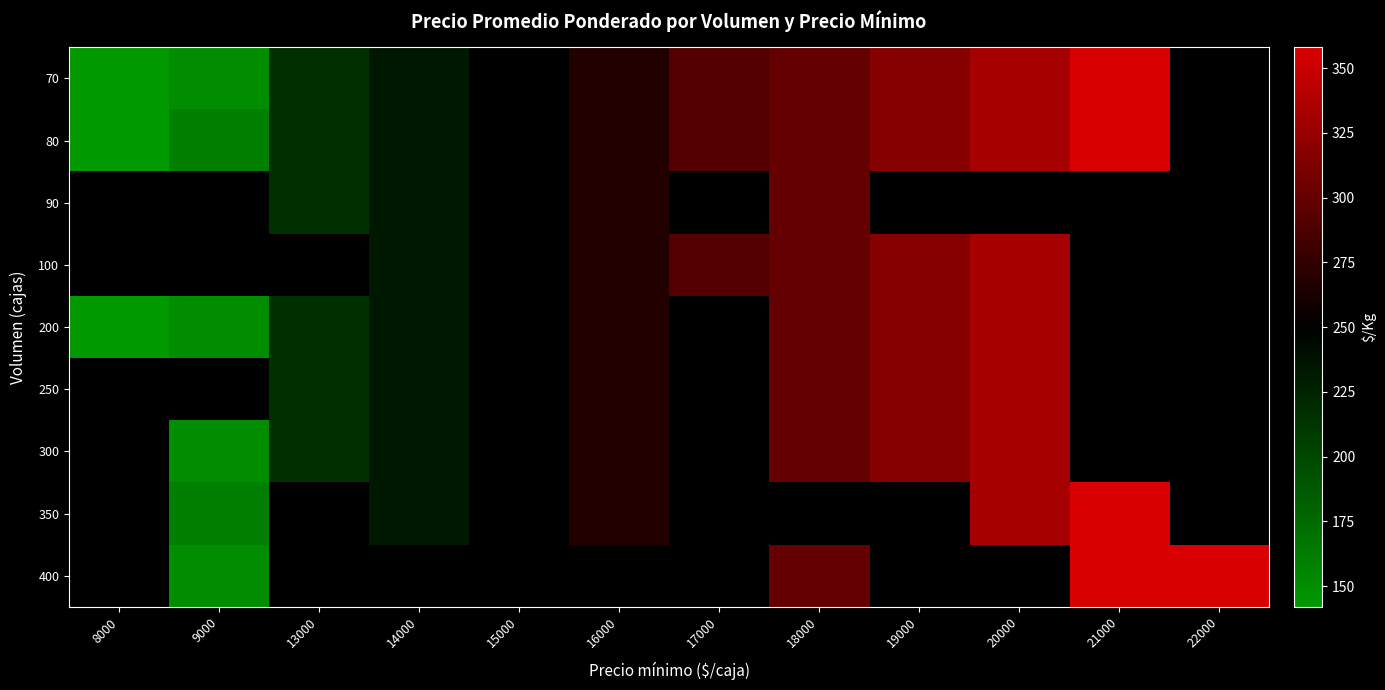

Between 17000 and 15000, which is larger?

17000